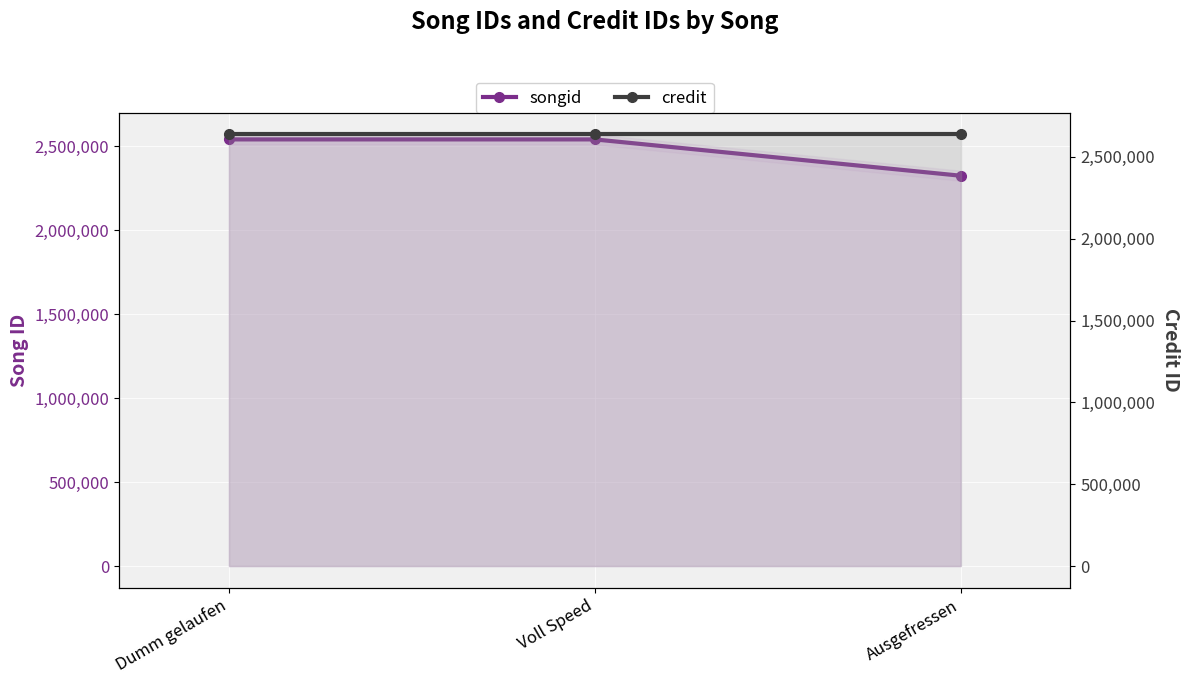

What is the difference between the maximum and minimum values in the songid series?

216306